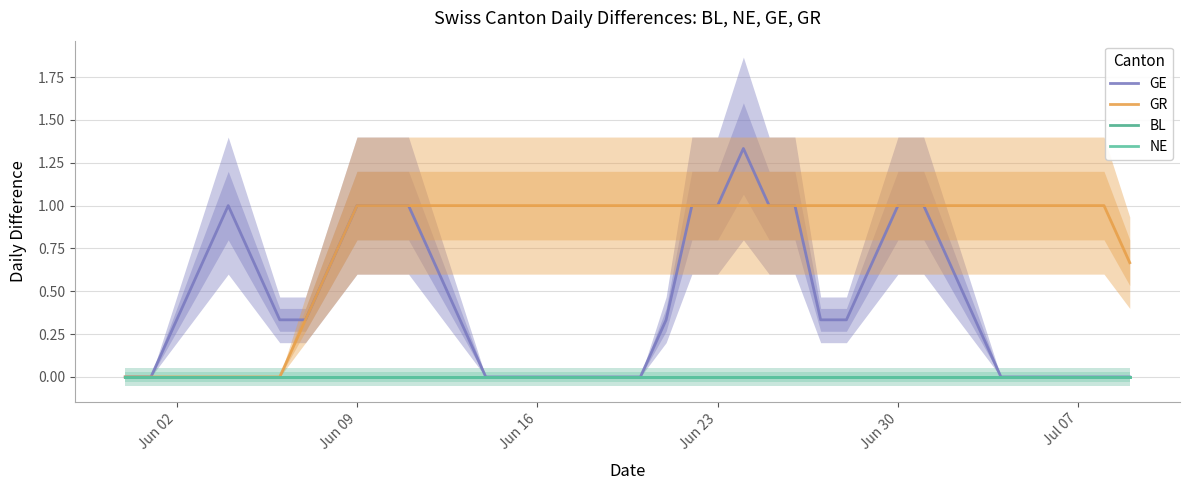

True or false: BL and NE cross at least once.

False